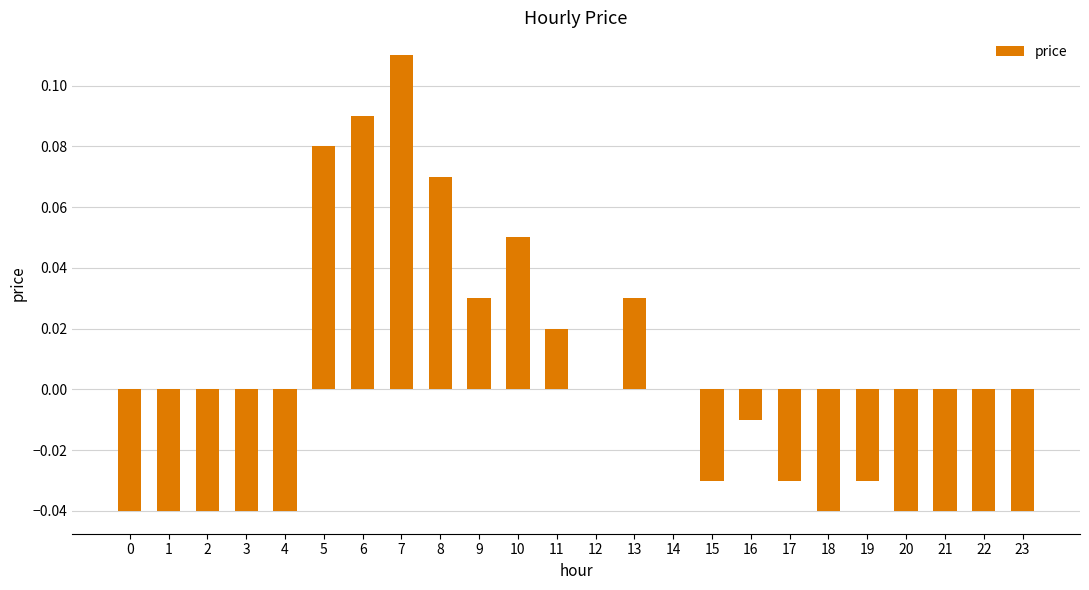

Between 10 and 1, which is larger?

10